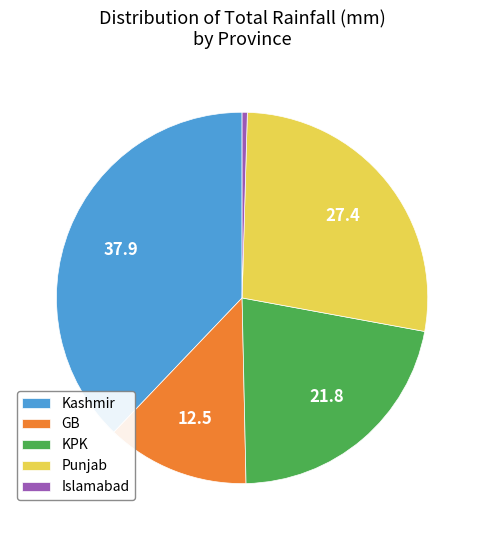

How many segments does this pie chart have?

5